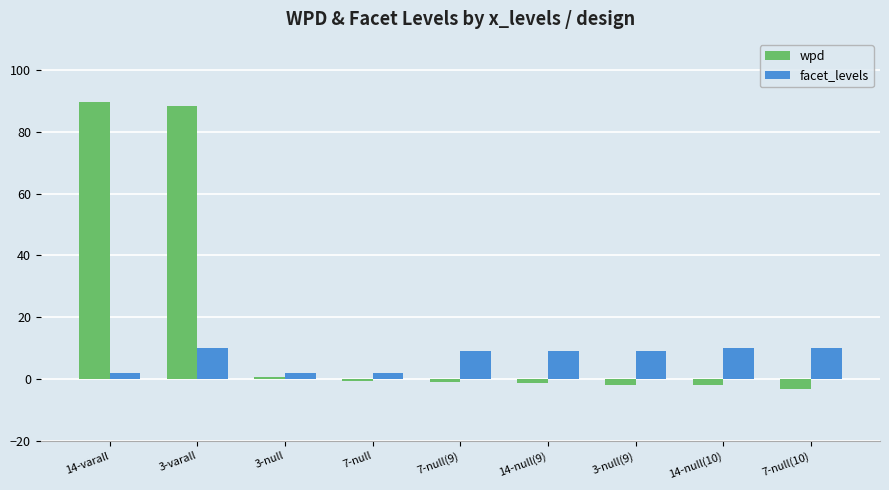

Read the wpd value at 14-null(9).

-1.3